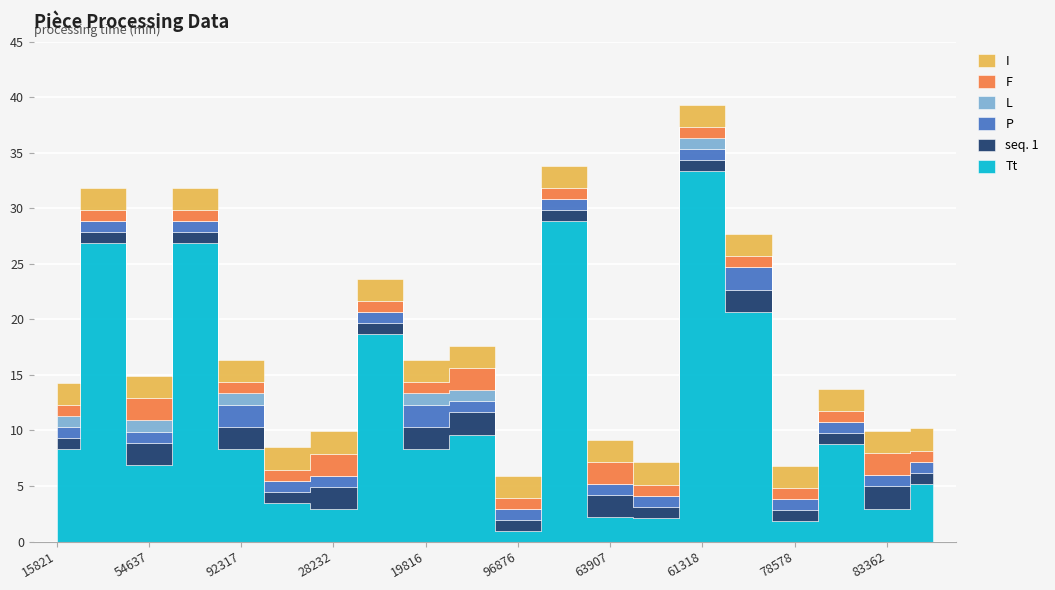

Read the F value at 15821.

1.0